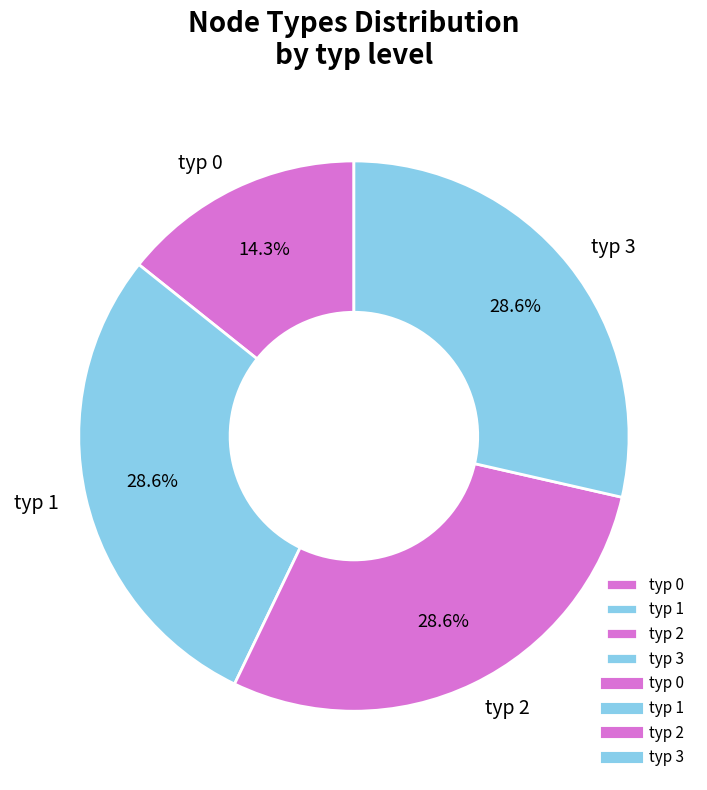

Is there a majority slice in this chart?

No